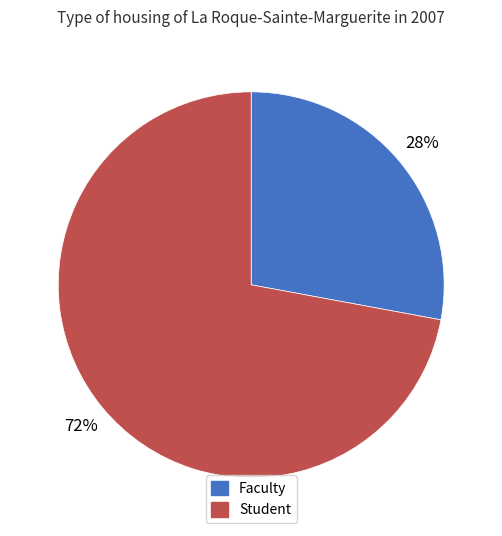

To the nearest percent, what portion does Faculty represent?

28%